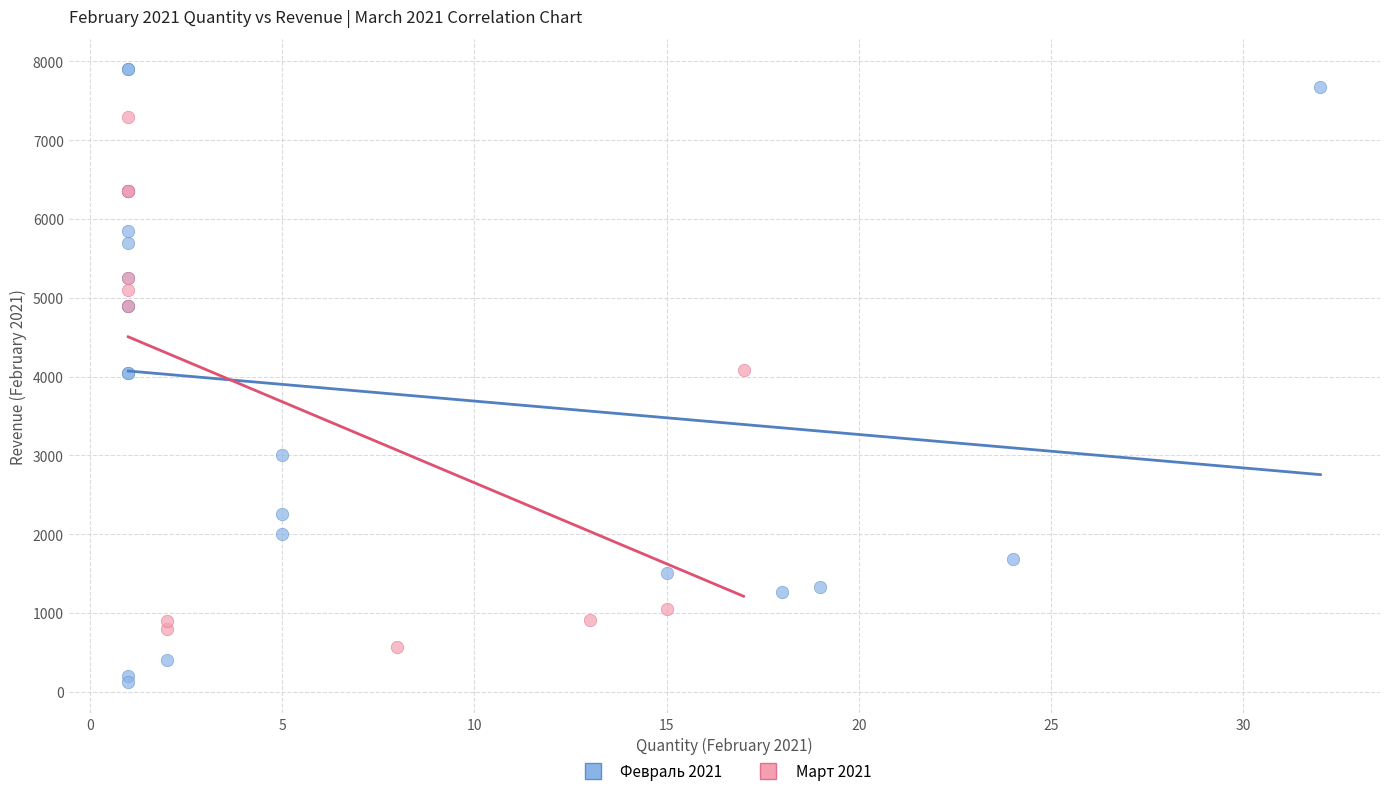

Which series contains the highest Y value?

Февраль 2021